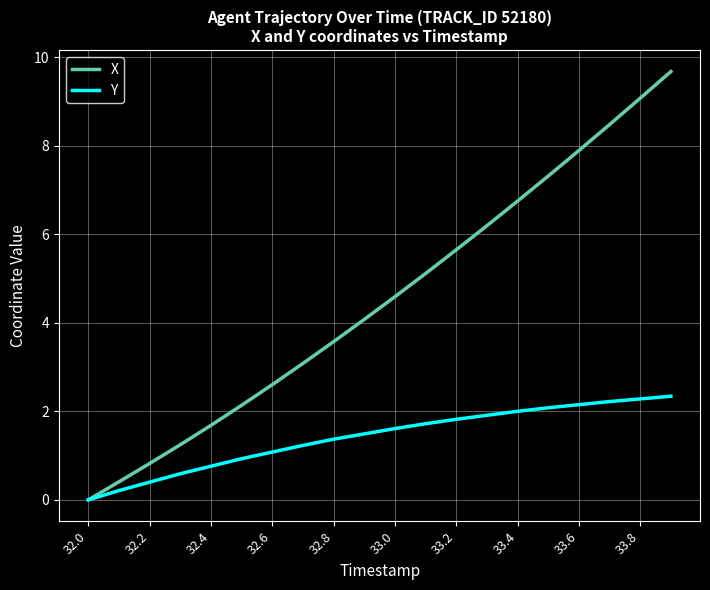

What is the maximum value for X?

9.7